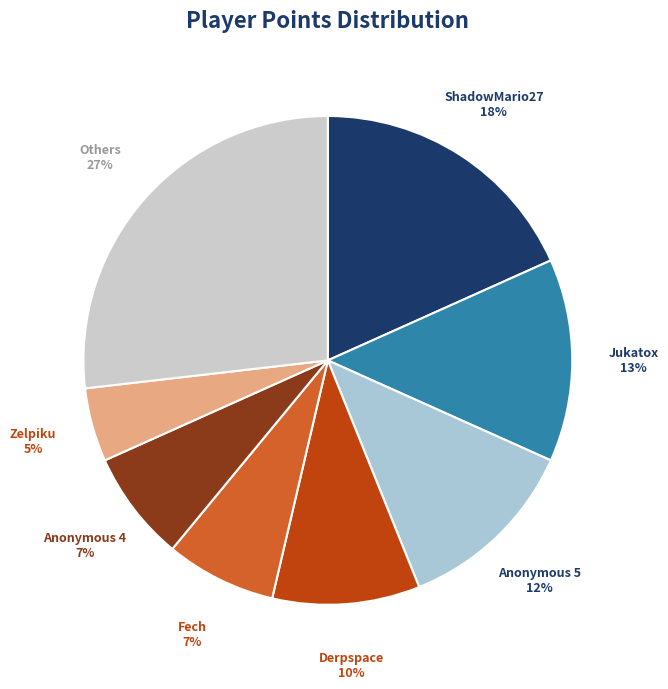

To the nearest percent, what percentage of the pie is Anonymous 5?

12%